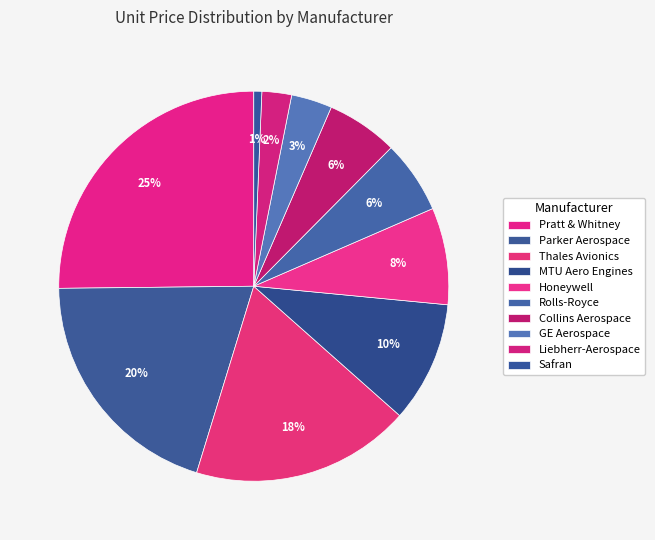

How many slices are in this pie chart?

10